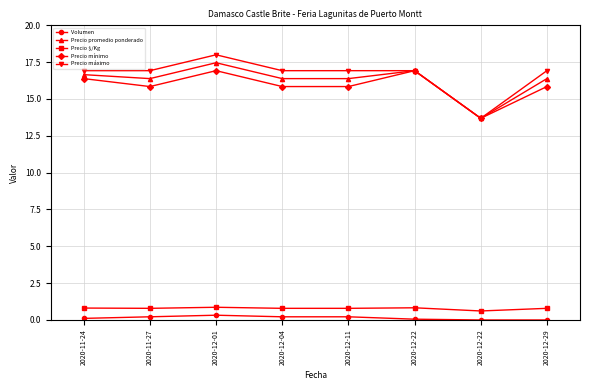

At which category does Precio mínimo reach its first local peak?

2020-12-01